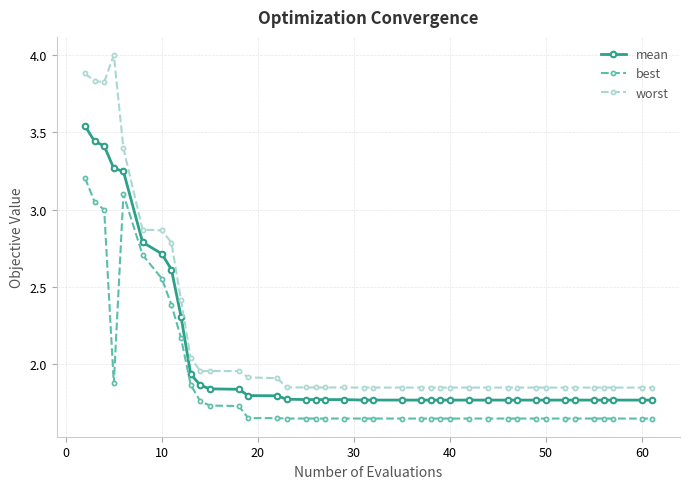

Does the chart have visible grid lines?

Yes